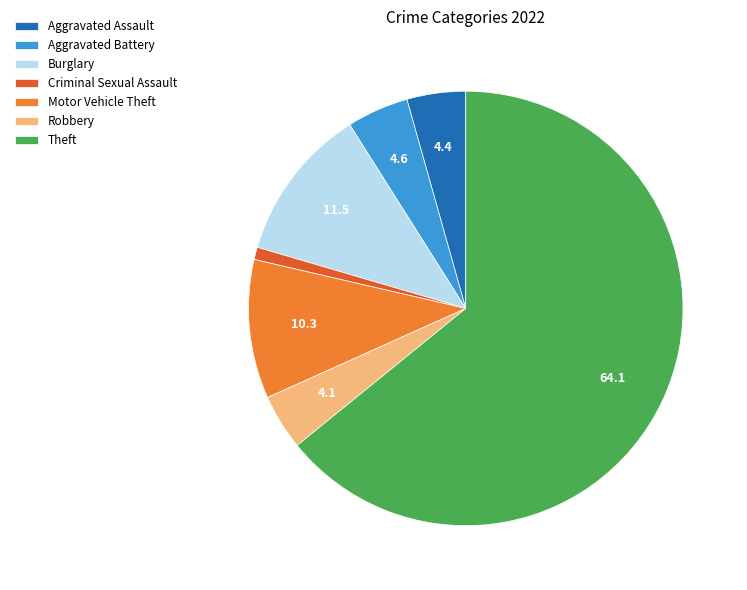

Is the sum of Aggravated Battery and Burglary greater than half?

No